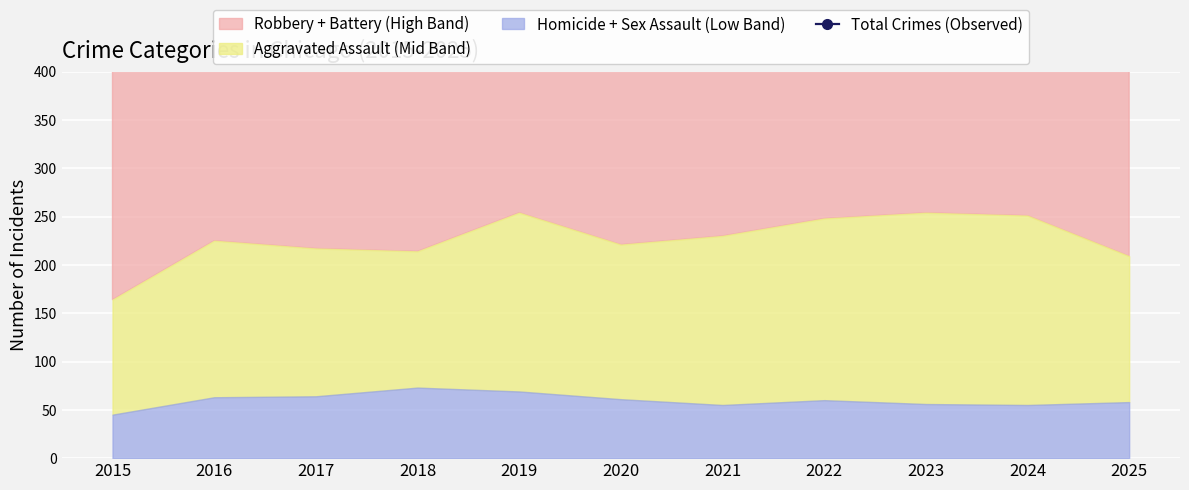

List the labels in order of value, smallest first.

2025, 2015, 2022, 2021, 2023, 2018, 2024, 2019, 2020, 2017, 2016